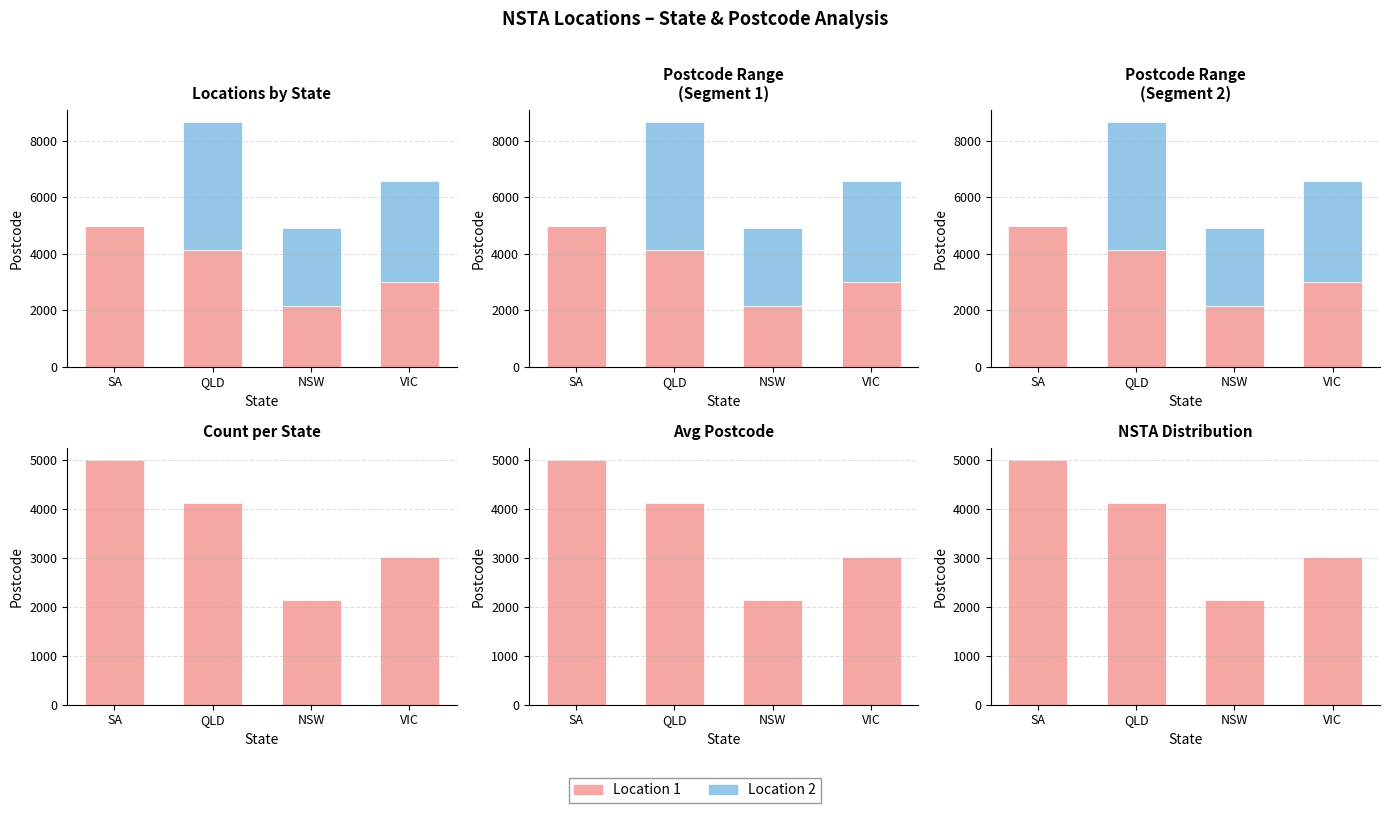

What is the average value of the Loc 1 series?

3568